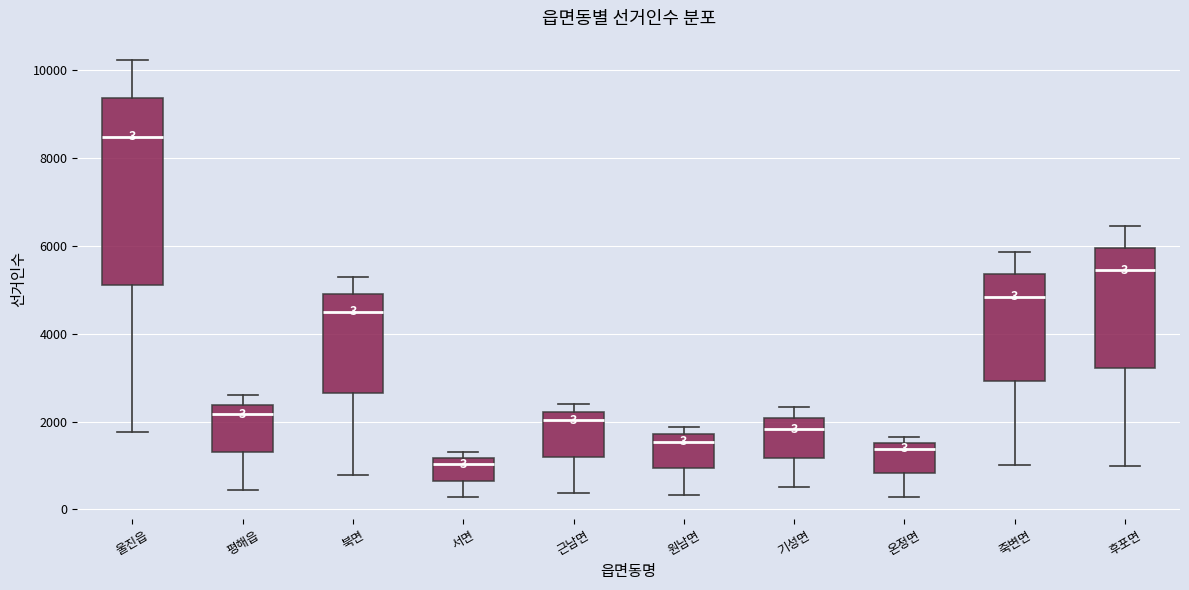

Comparing the boxes themselves (not the whiskers), which one is the tallest?

울진읍